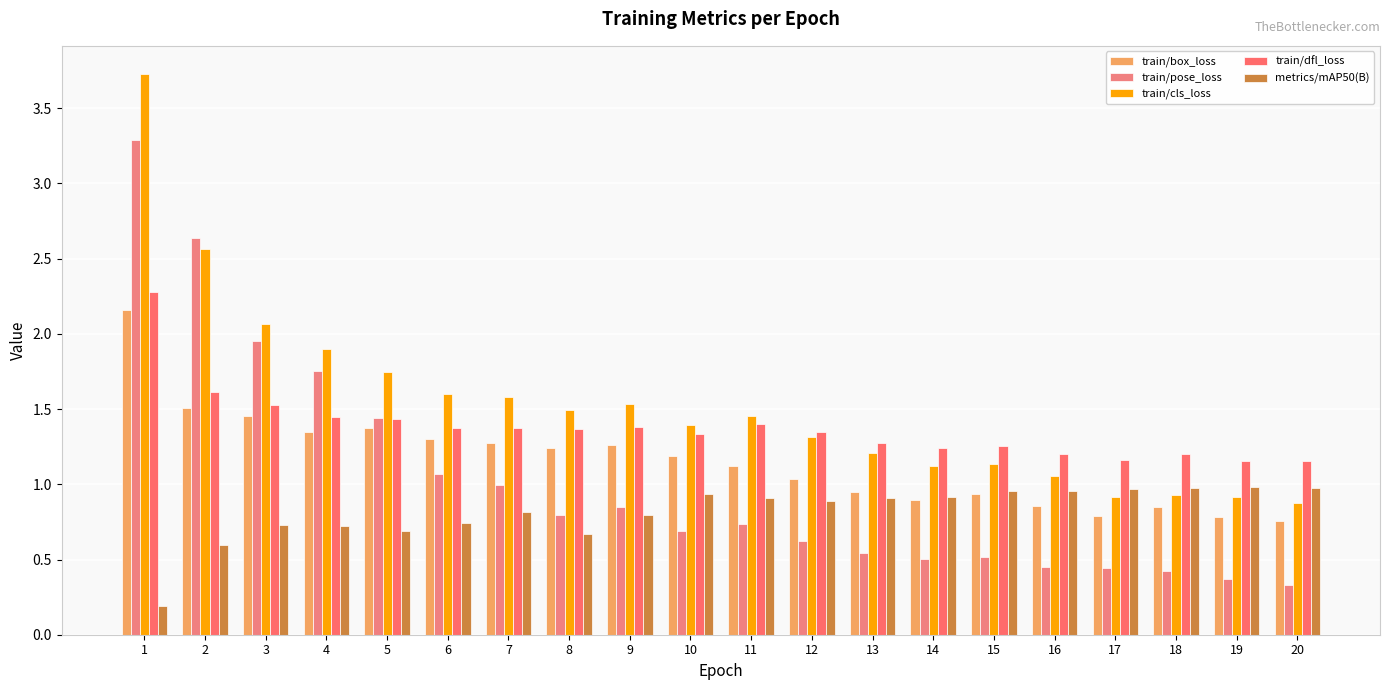

Which series has the largest total across all categories?

train/cls_loss